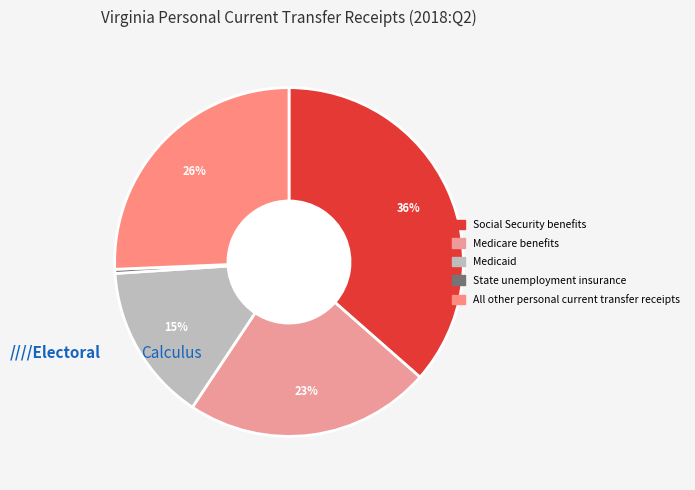

The State unemployment insurance slice represents 0% of the pie. True or false?

True